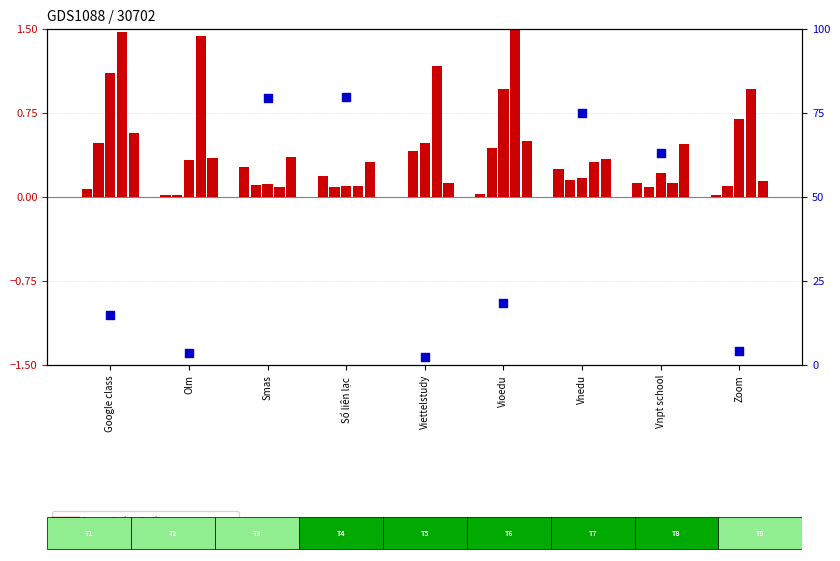

What is the total value across all series at Olm?

5.7